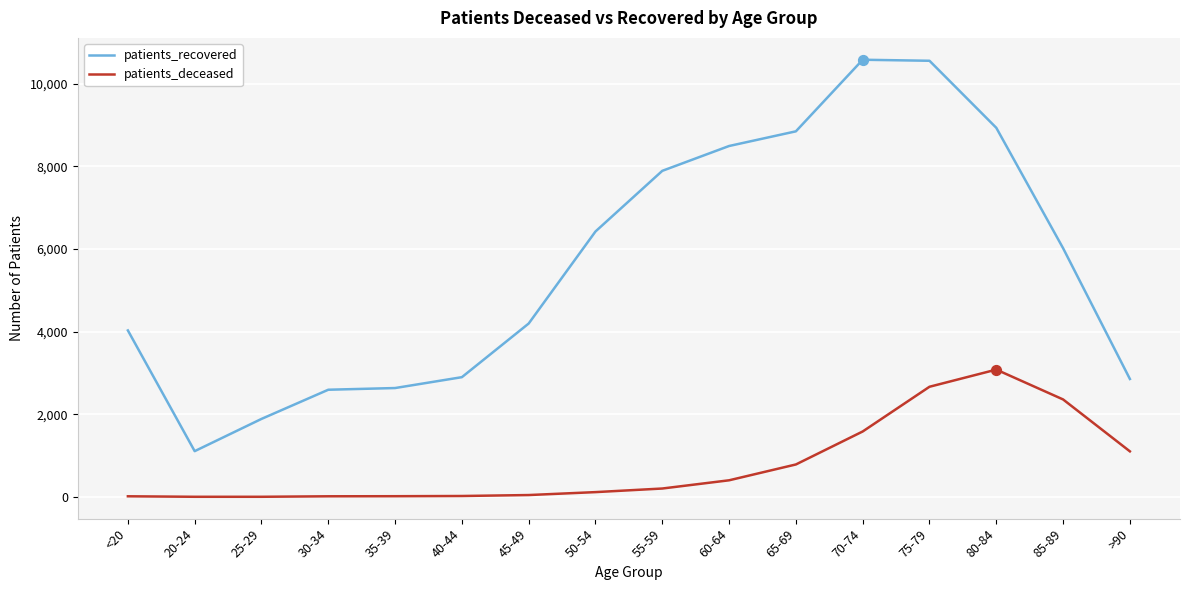

Which series has the largest total across all categories?

patients_recovered